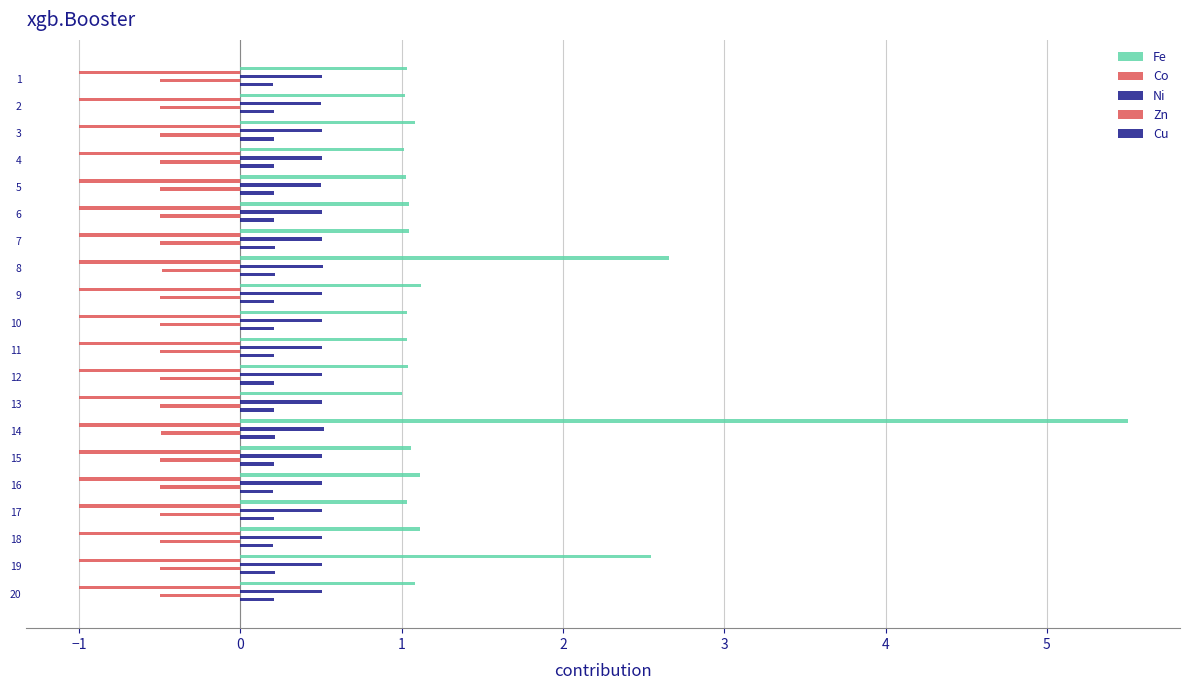

Count the number of data series in this chart.

5